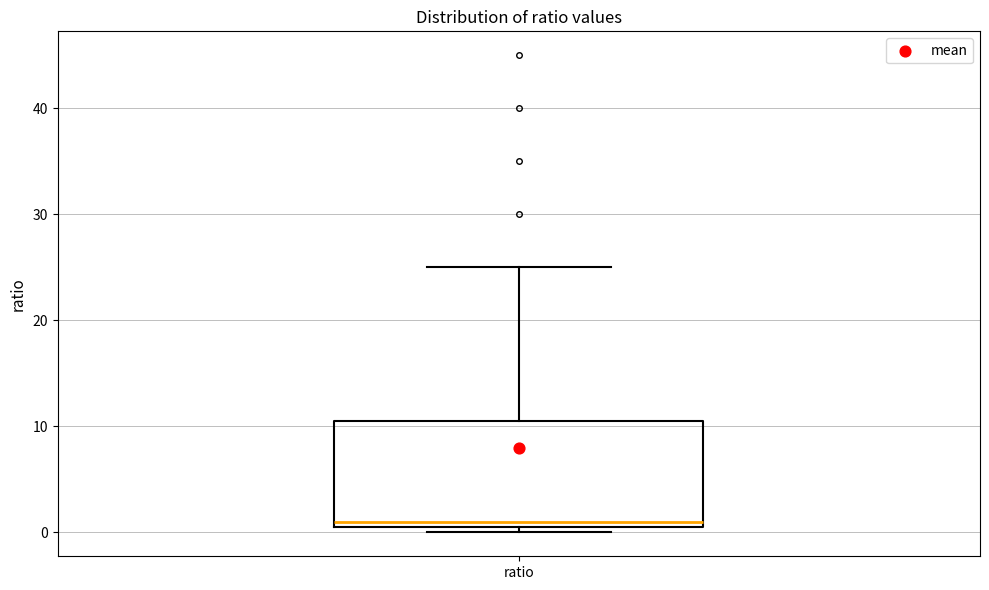

Where does the upper whisker of the box for ratio end on the y-axis? The values are not printed on the chart, so give them approximately, as read against the axis.

25